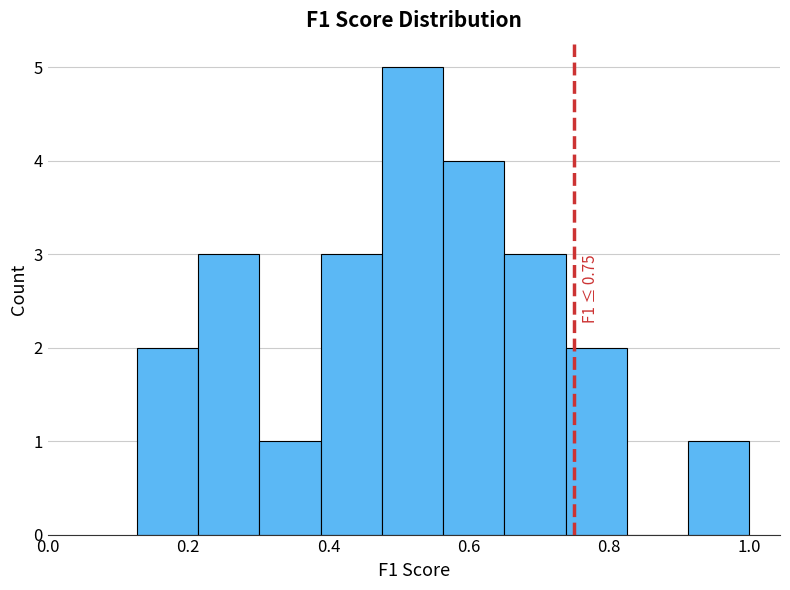

Which range on the x-axis has the tallest bar?

0.48 to 0.56